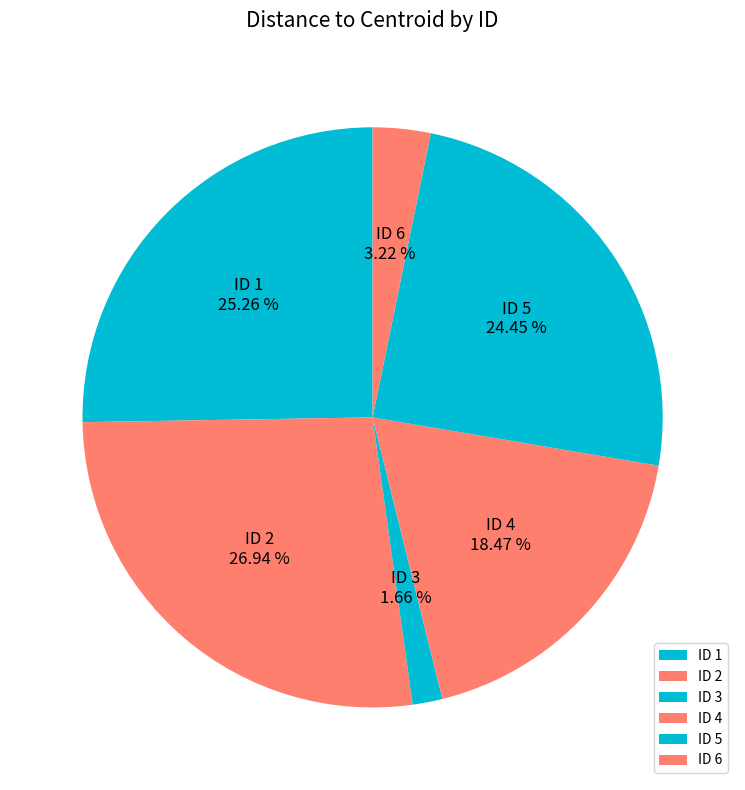

What percentage is NOT represented by ID 3?

98.3%